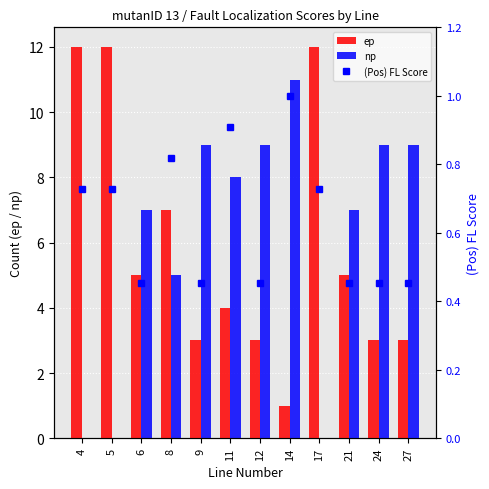

What is the sum of all ep values?

70